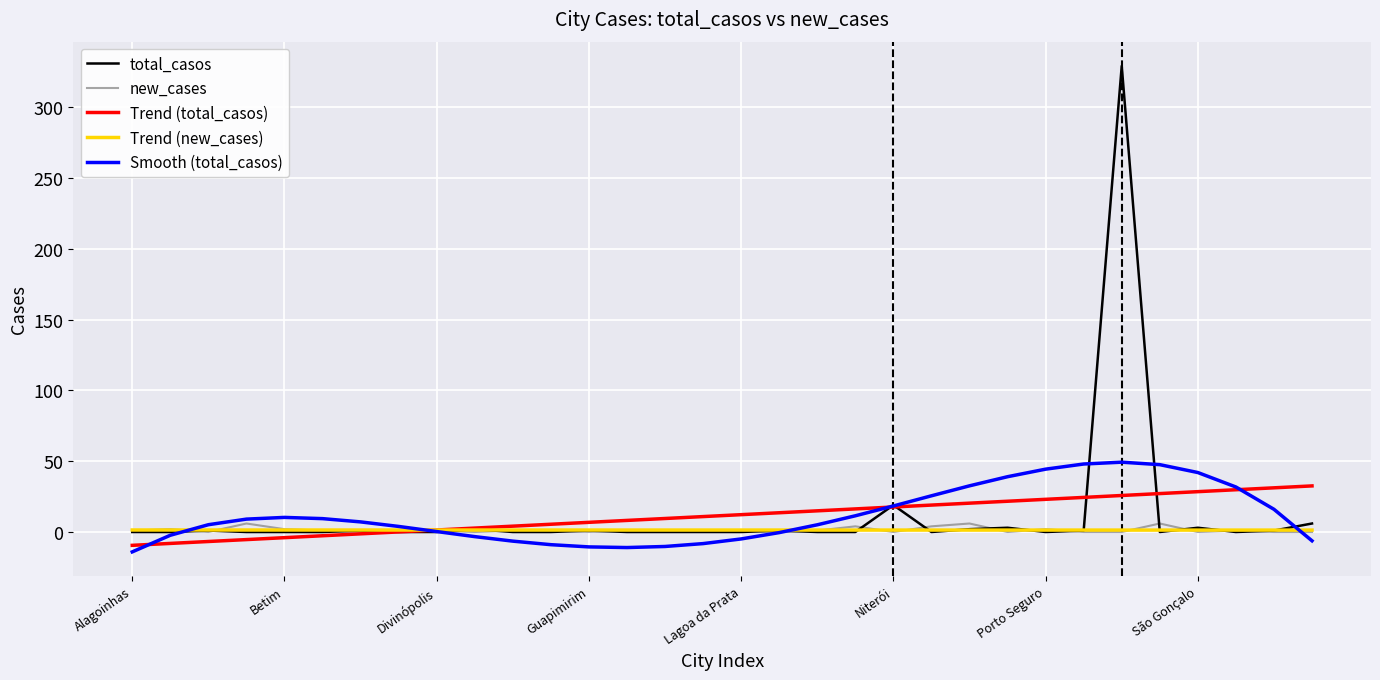

Which series has the widest spread of values?

total_casos